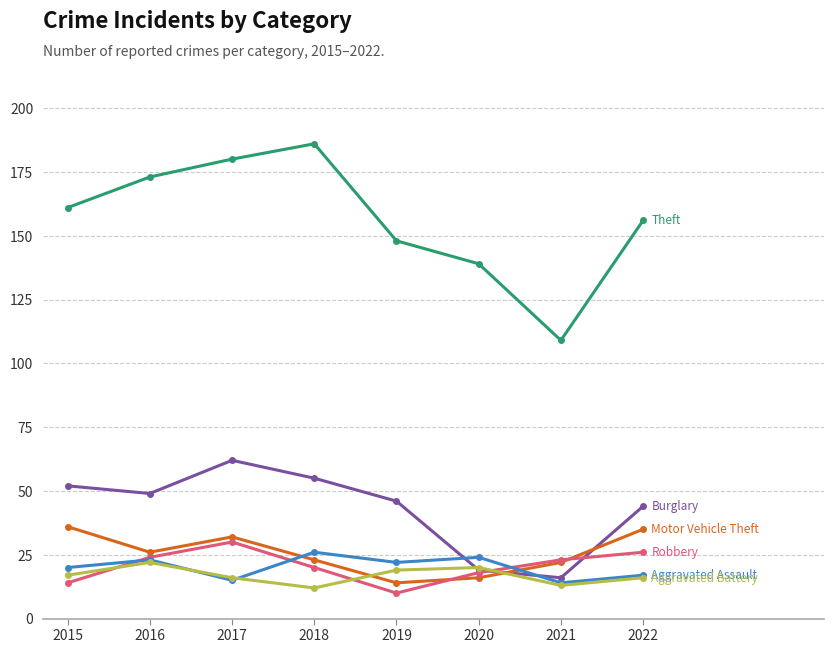

What is the total value across all series at 2017?

335